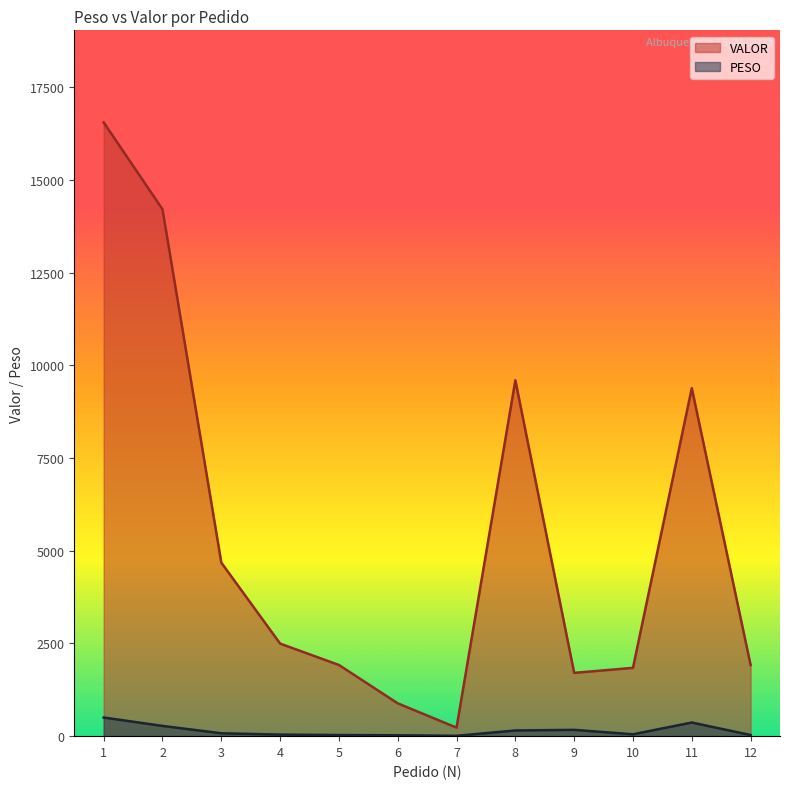

Is it true that VALOR equals 7730.9 at 2?

False